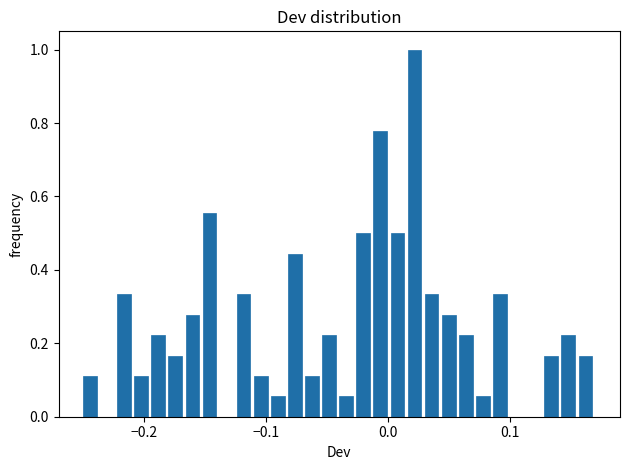

Read against the x-axis, roughly where is the centre of the tallest bar?

0.02